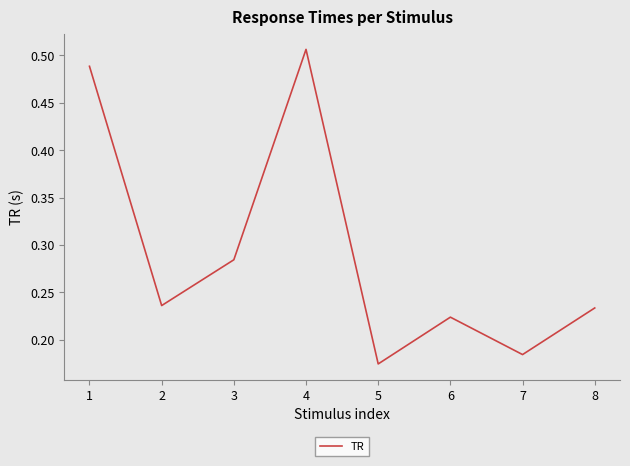

What is the change in value from 5 to 8?

+0.1